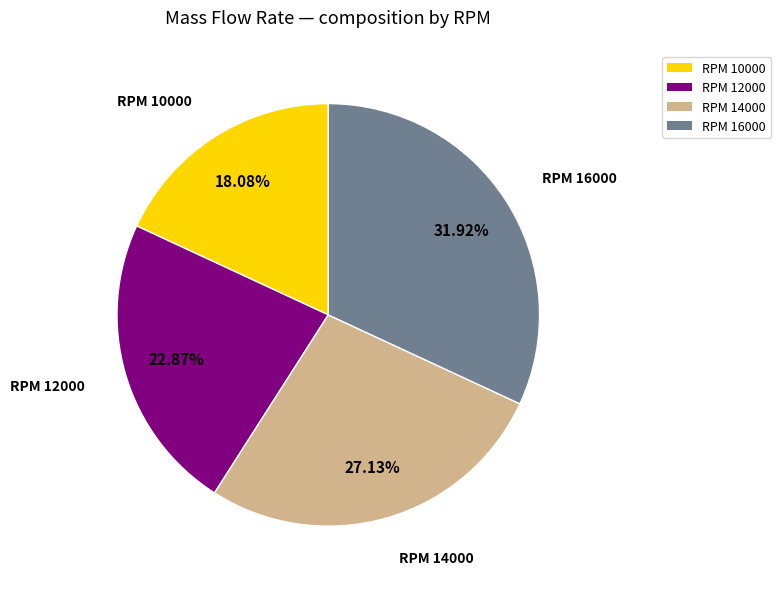

Does any single category account for the majority?

No